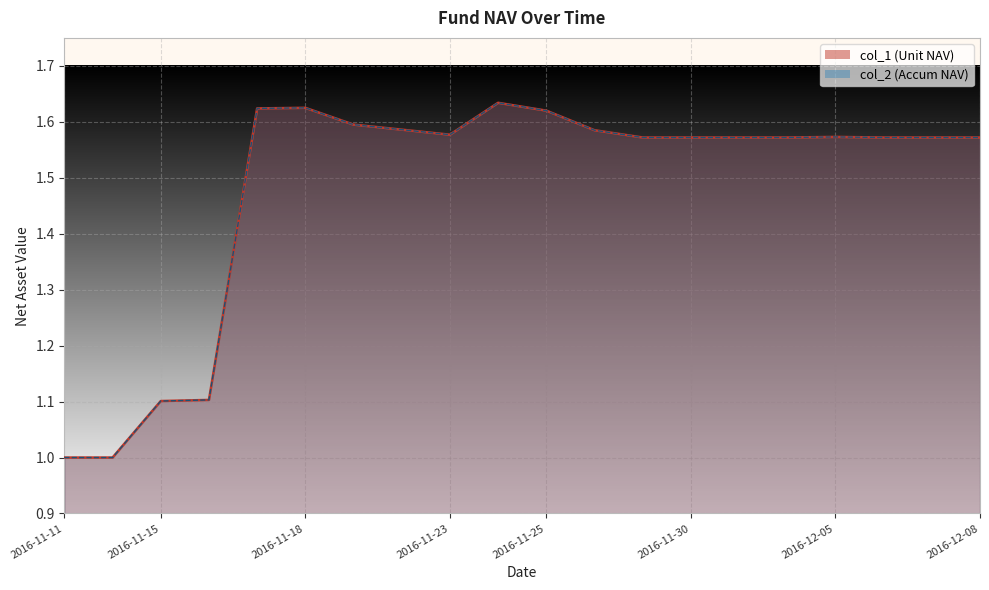

At which category does the chart reach its peak across all series?

2016-11-24